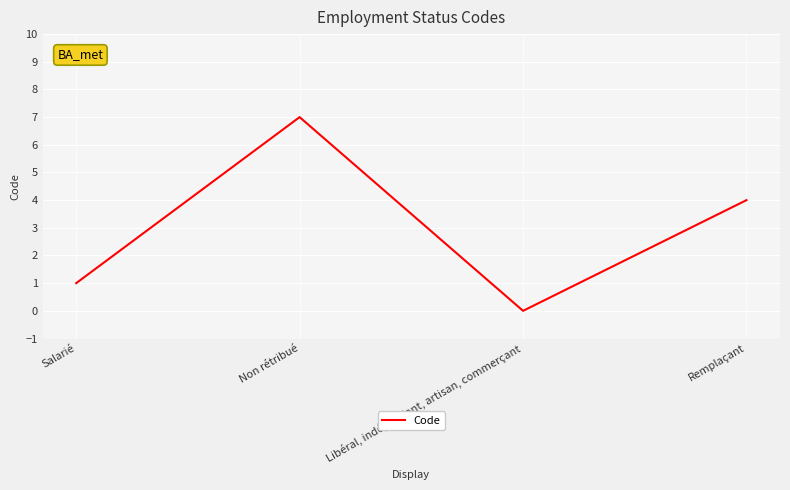

Reading right to left, list all the values displayed in this chart.

Remplaçant=4	Libéral, indépendant, artisan, commerçant=0	Non rétribué=7	Salarié=1